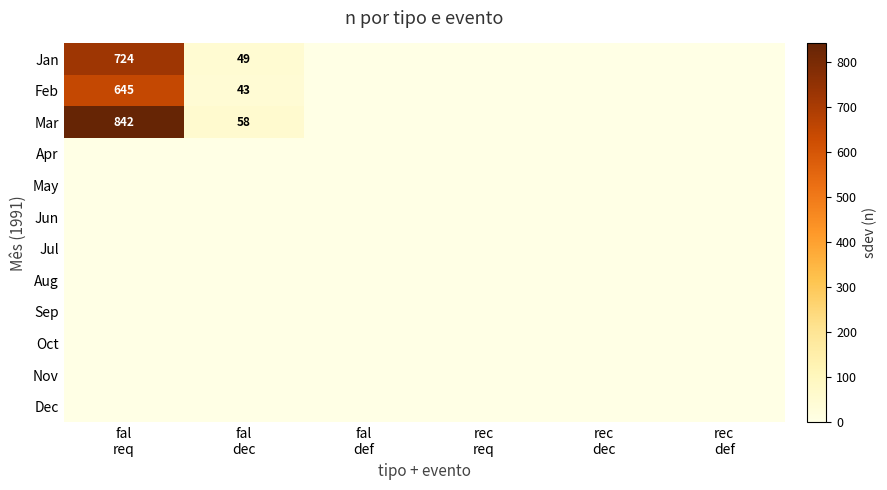

Which series has the largest range (max minus min)?

Mar